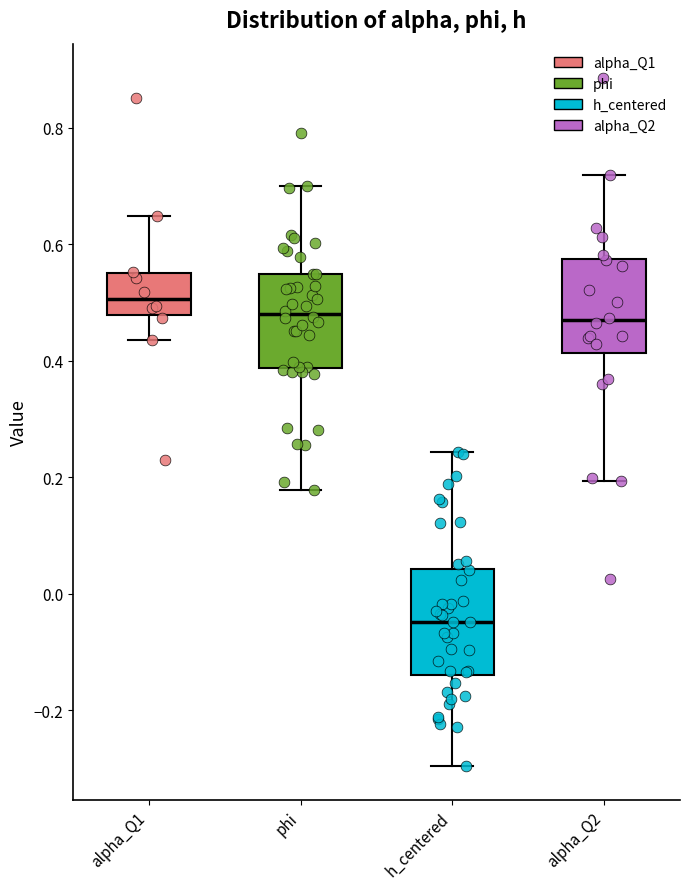

Where is the upper edge of the box for alpha_Q2 on the y-axis? The values are not printed on the chart, so give them approximately, as read against the axis.

0.58